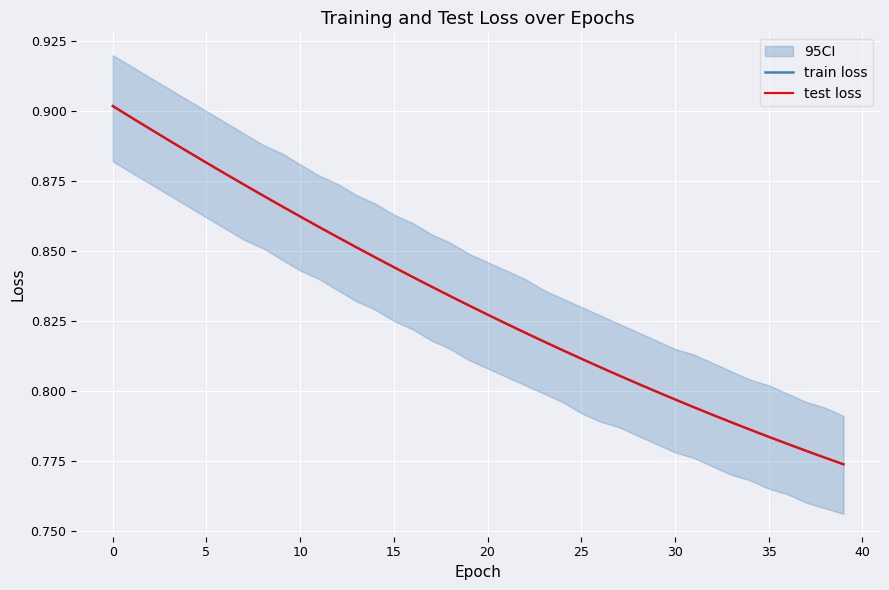

At how many categories does at least one series exceed 0?

40